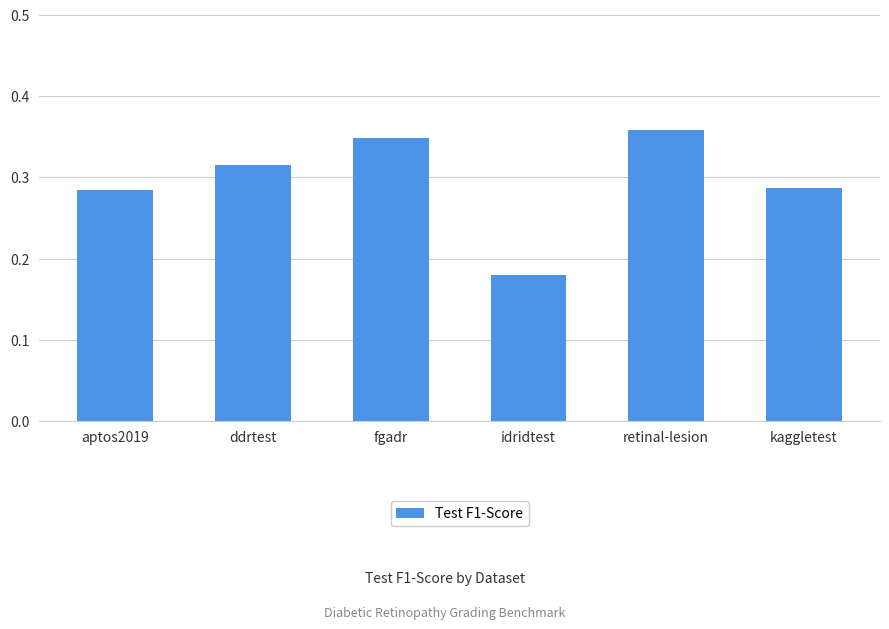

What is the sum of the values at fgadr and aptos2019?

0.6